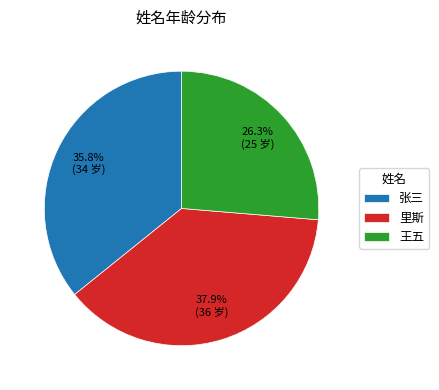

Which slice is the largest?

里斯